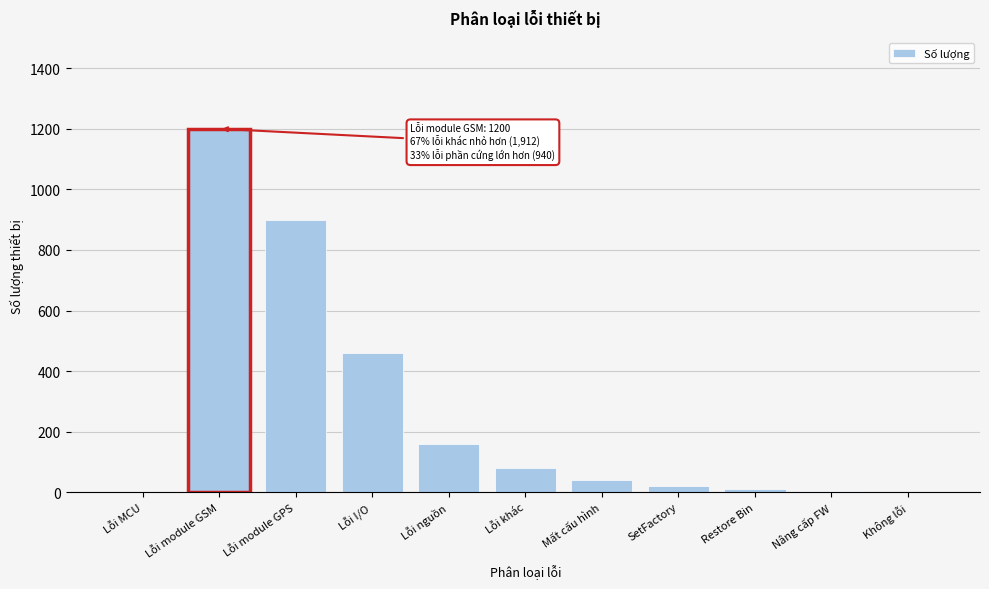

The value at Lỗi I/O is 460. True or false?

True